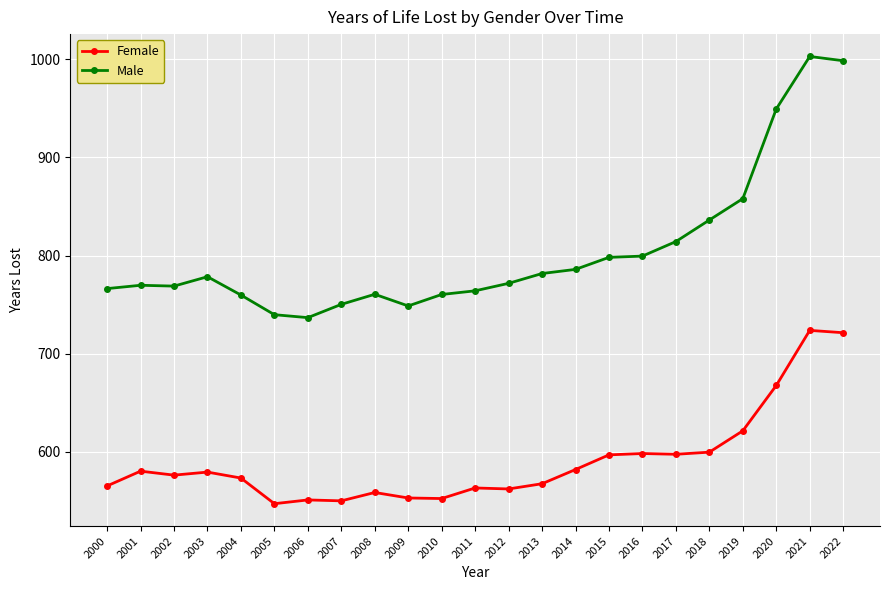

How many data points in Male are above 771?

12